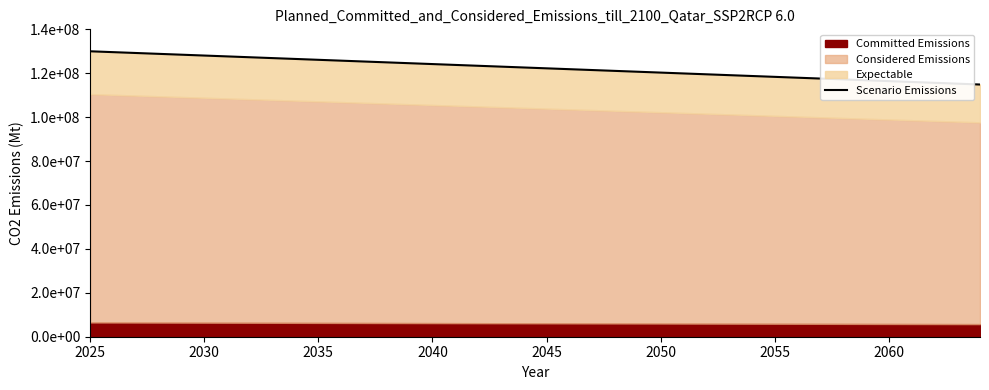

What is the value of the 10th point from the left?

126507462.7